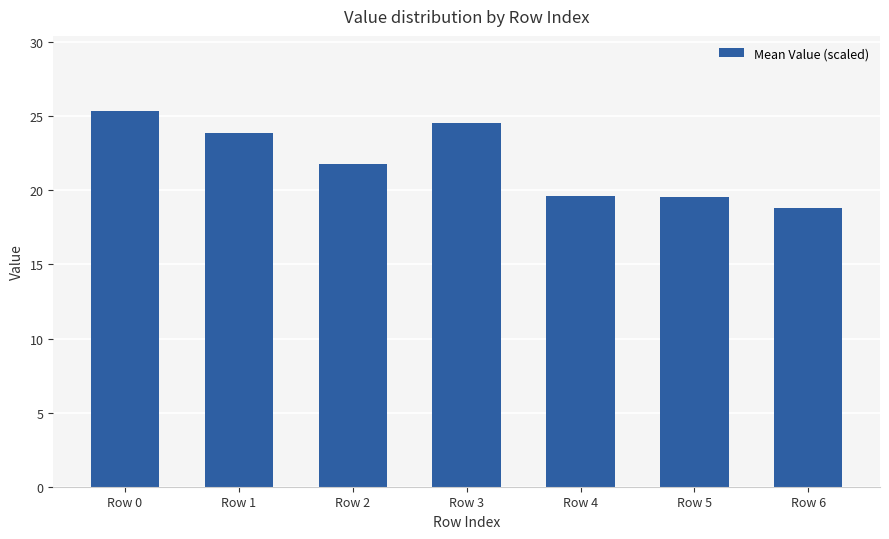

Between Row 2 and Row 6, which is larger?

Row 2